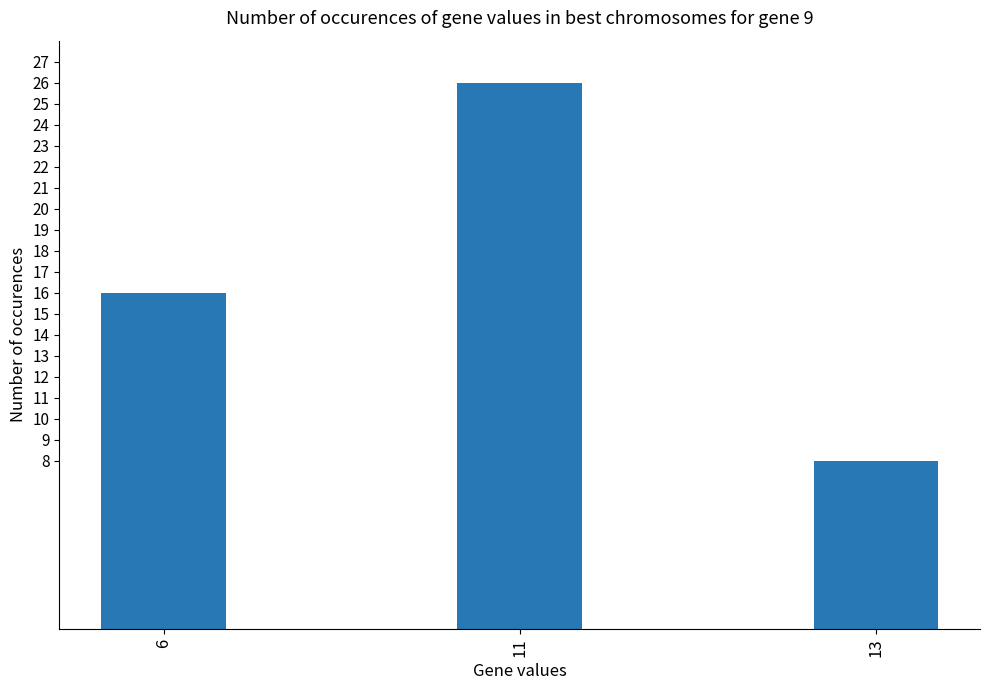

Reading left to right, list all the values displayed in this chart.

16	26	8